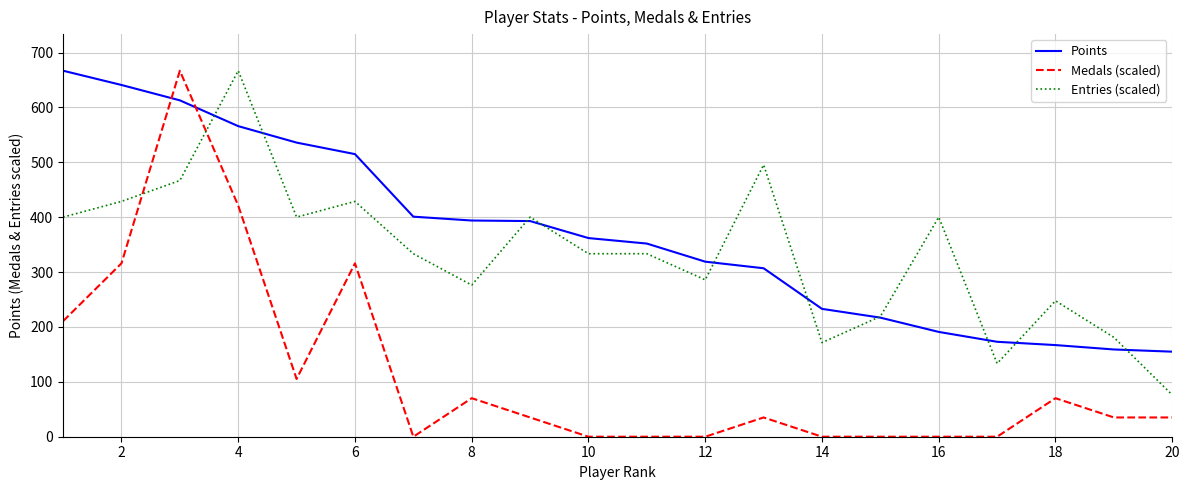

What is the highest value of the Medals (scaled) series?

667.0